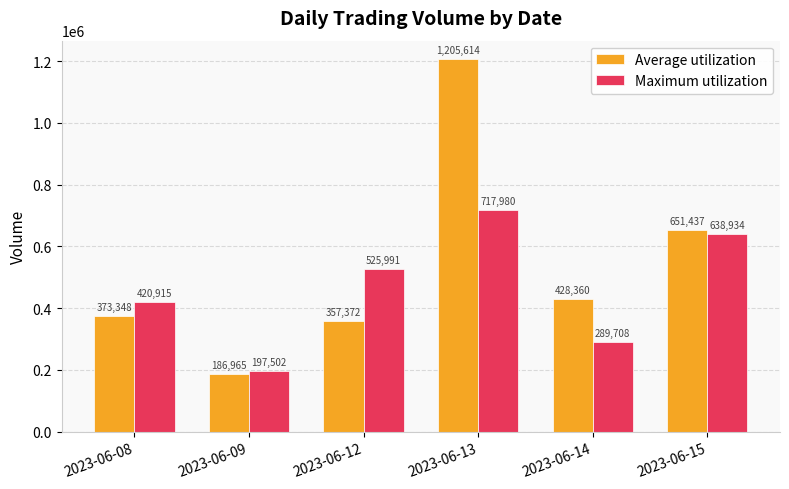

Are the bars grouped side by side (vs. stacked)?

Yes